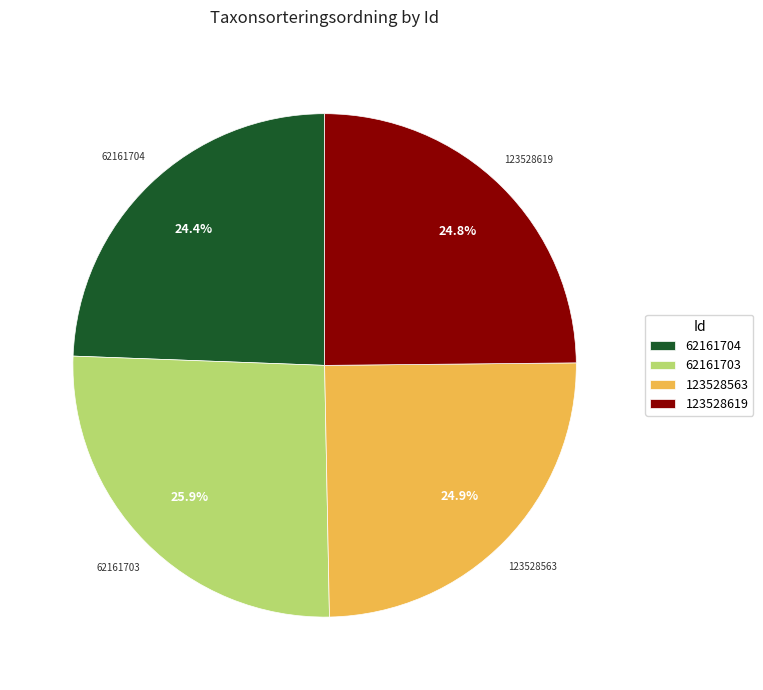

Is it true that 123528563 is 25% of the pie?

True